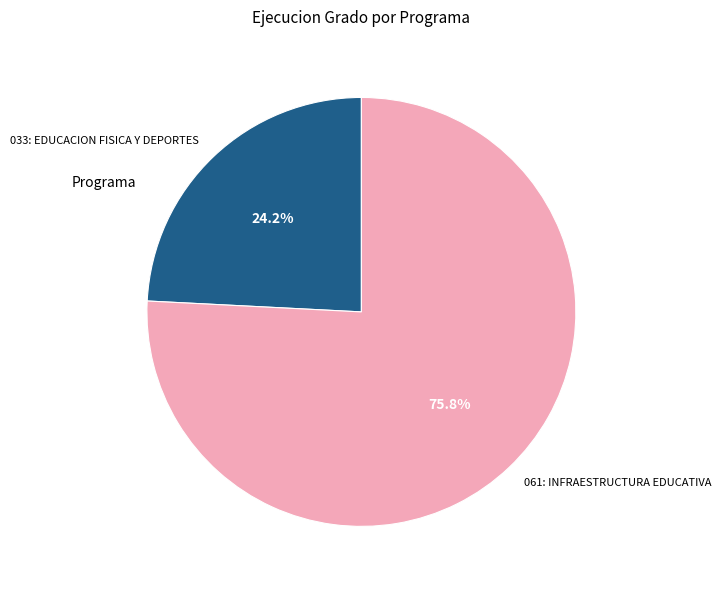

Is it true that 033: EDUCACION FISICA Y DEPORTES is 31% of the pie?

False